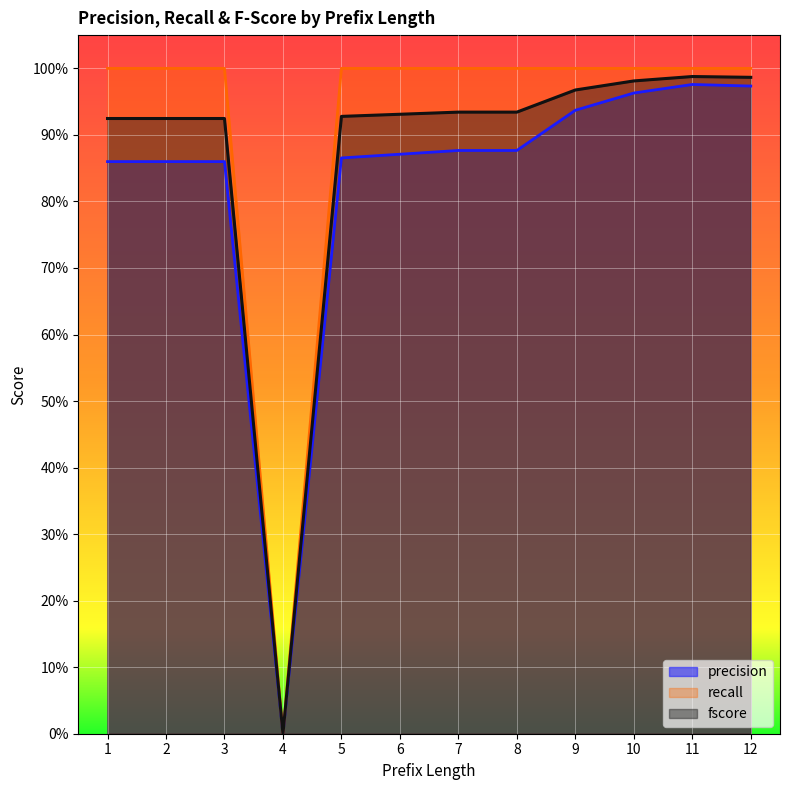

True or false: fscore and precision intersect in this chart.

False